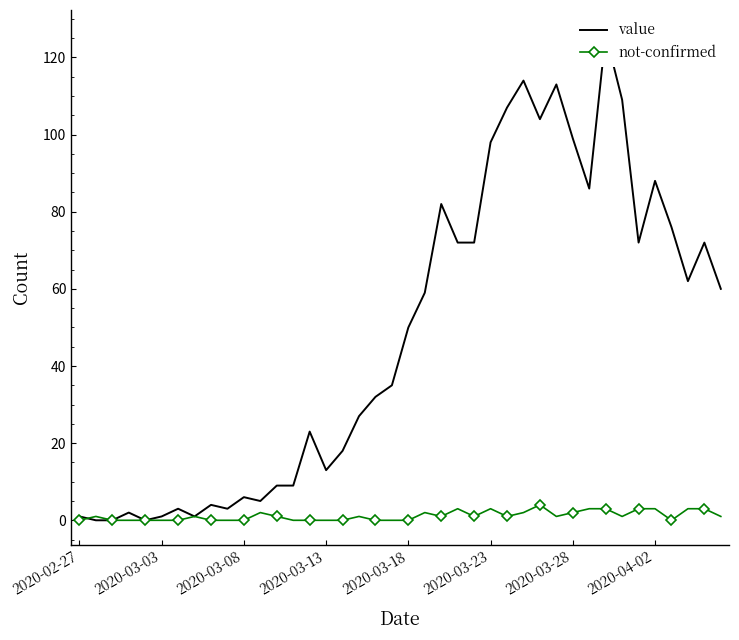

True or false: not-confirmed has more than 1 points higher than both neighbors.

True